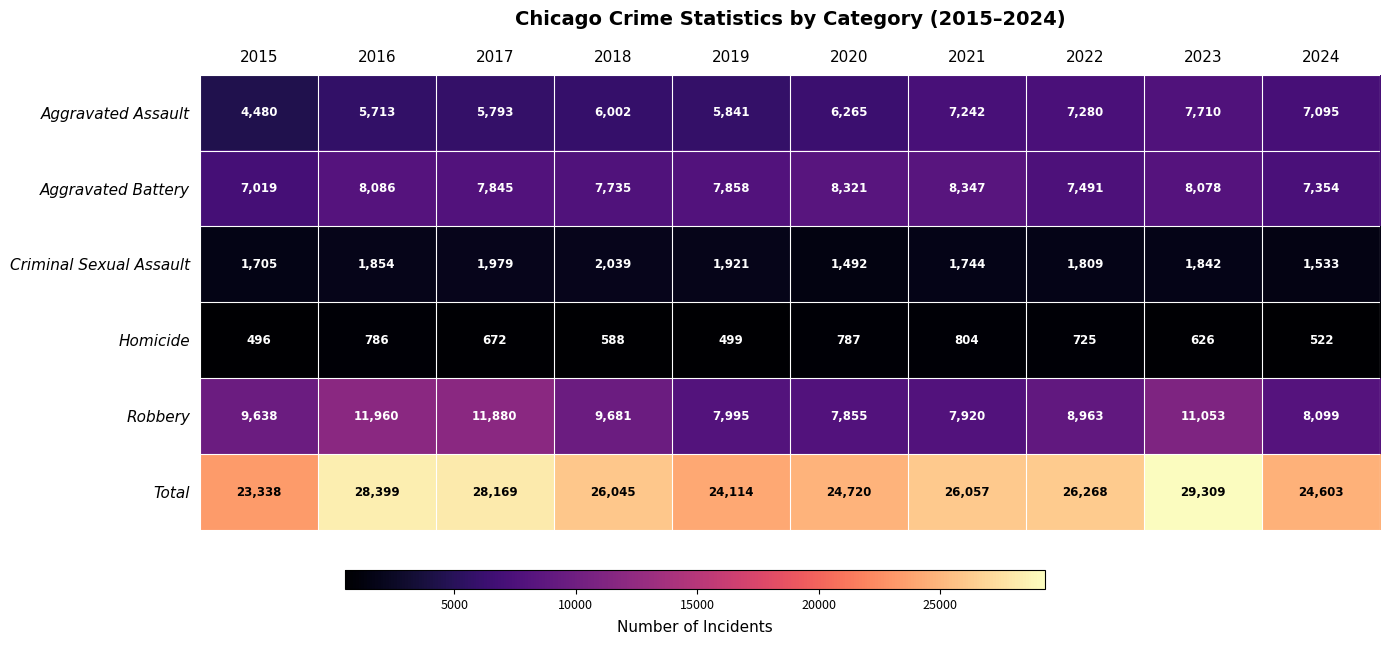

What is the difference between the Aggravated Battery values at 2022 and 2018?

244